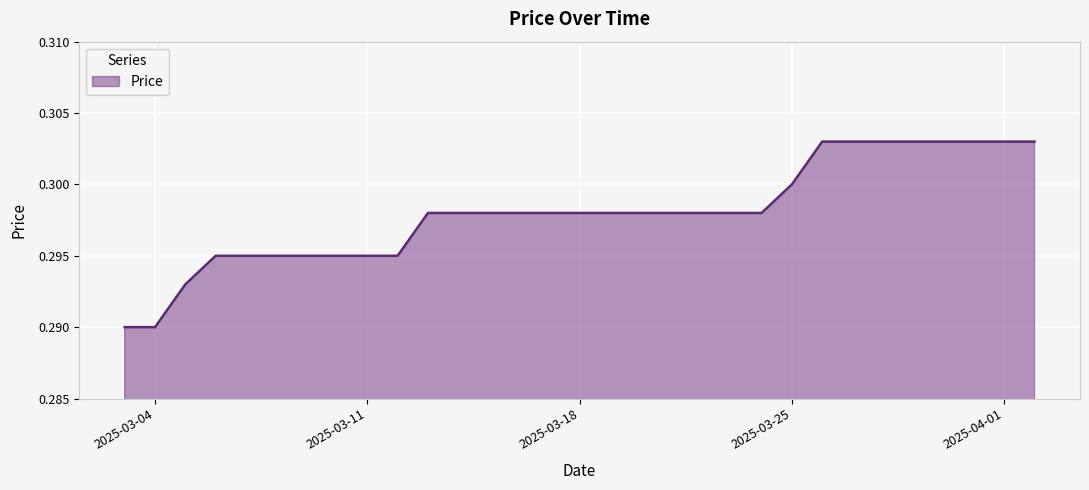

Does the chart display data point markers on the line(s)?

No